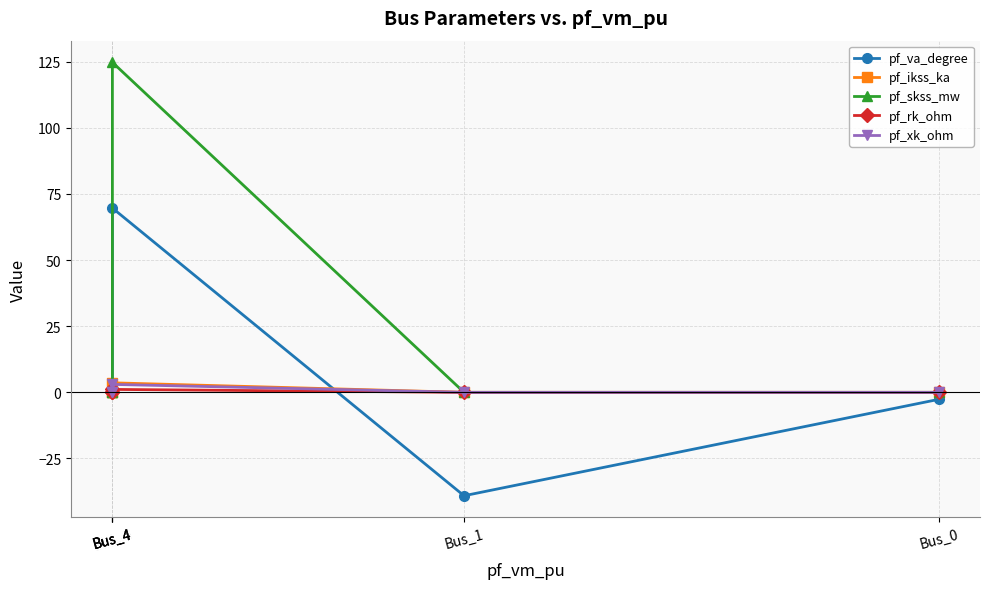

The value of pf_va_degree at Bus_4 is 76.0. True or false?

False